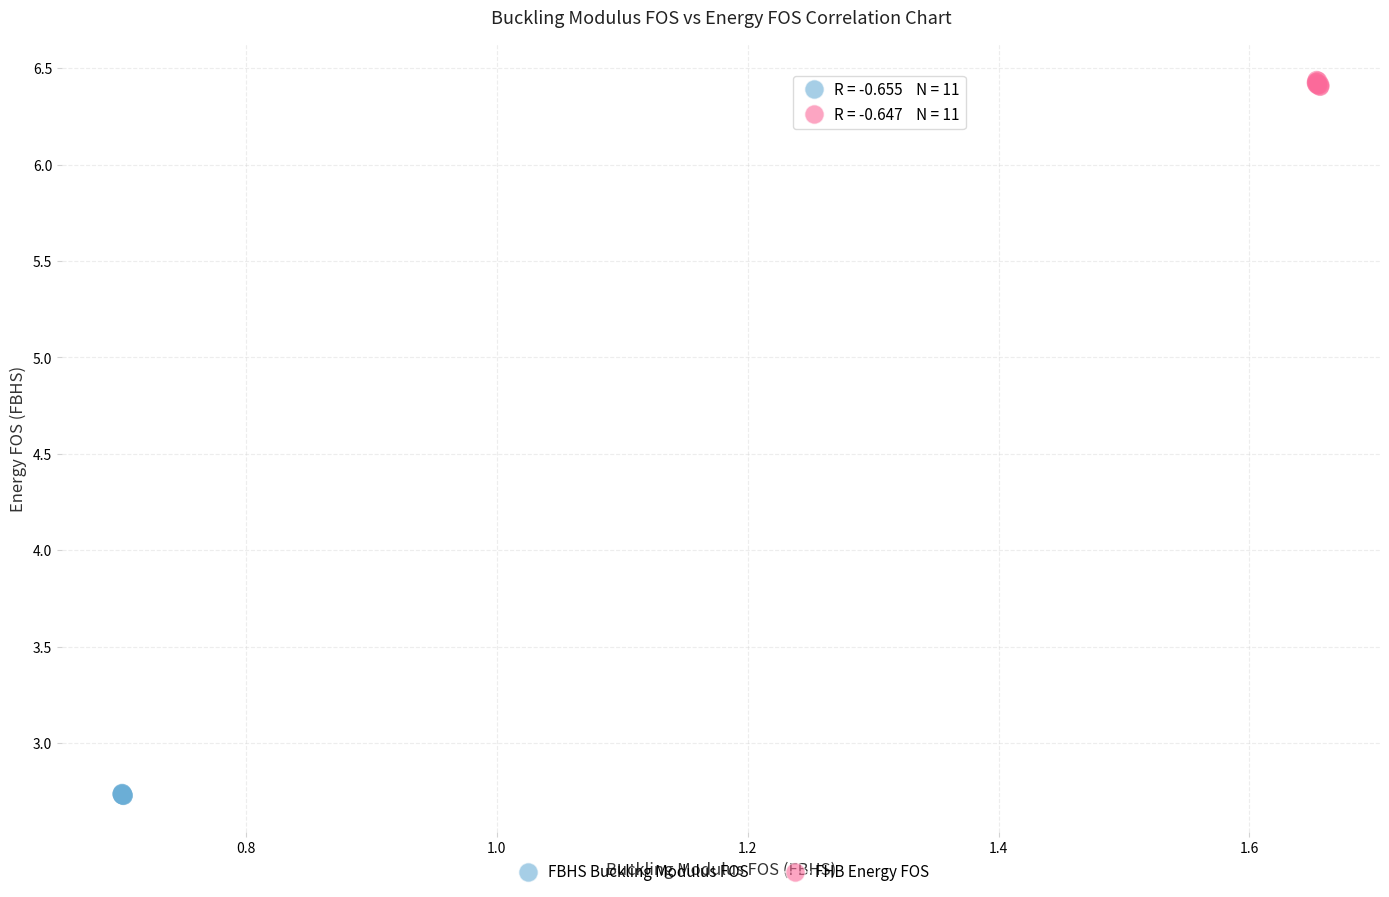

Which series reaches the minimum Y coordinate?

FBHS Buckling Modulus FOS